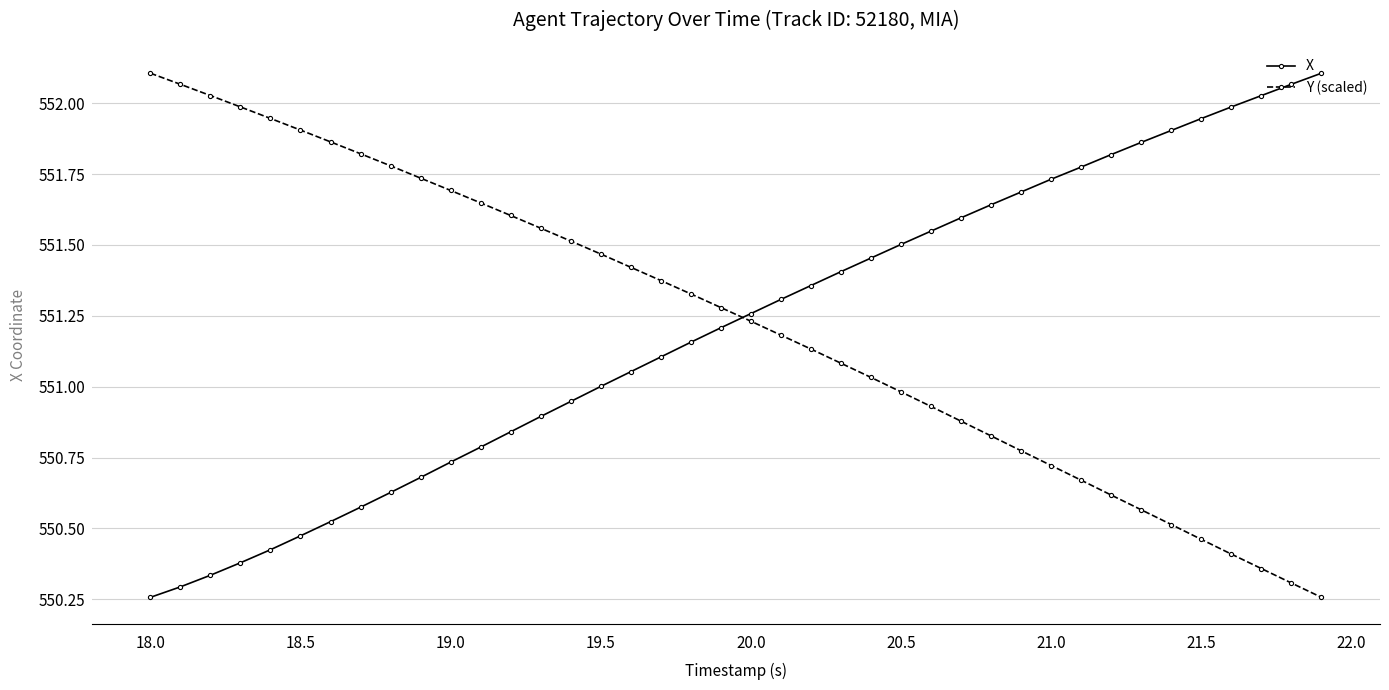

At how many categories does at least one series exceed 551?

40